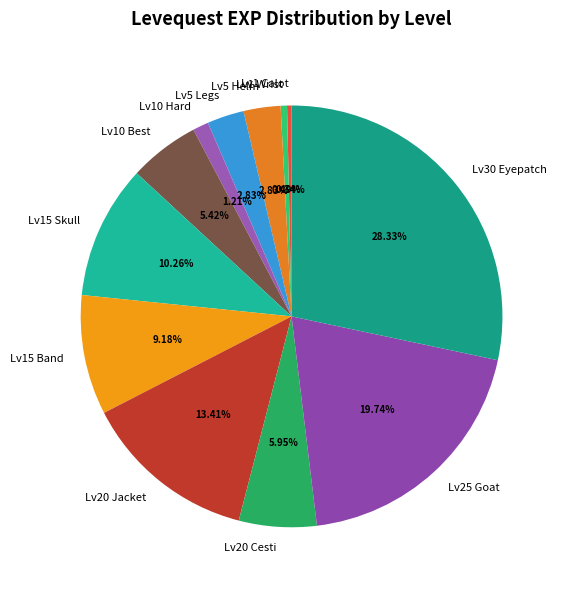

How many slices are in this pie chart?

12